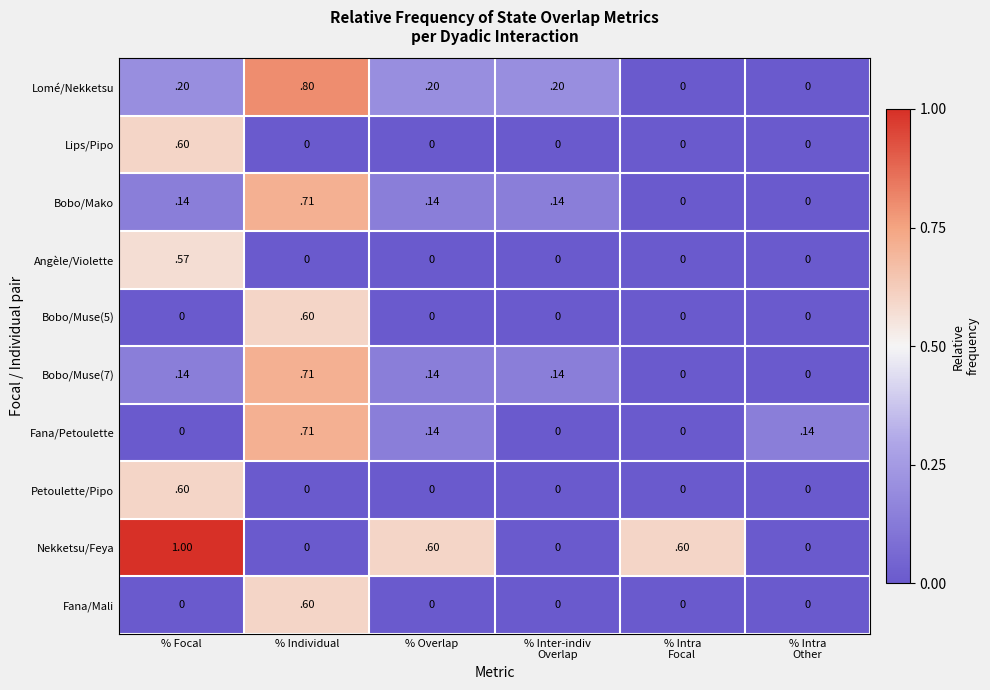

What is the difference between the highest and lowest values at % Intra
Focal?

0.6